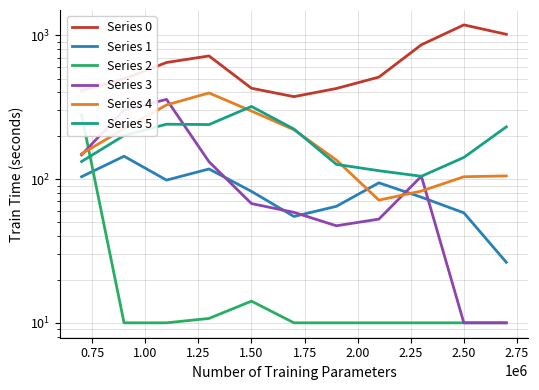

Between 0.50 and 2.75, which is larger?

2.75